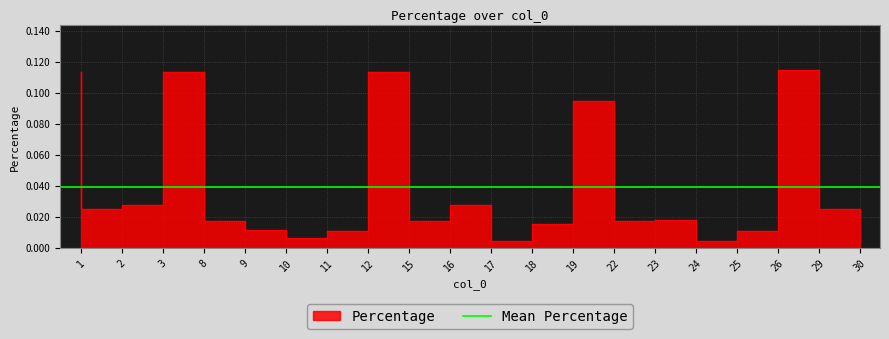

Does the chart display data point markers on the line(s)?

No